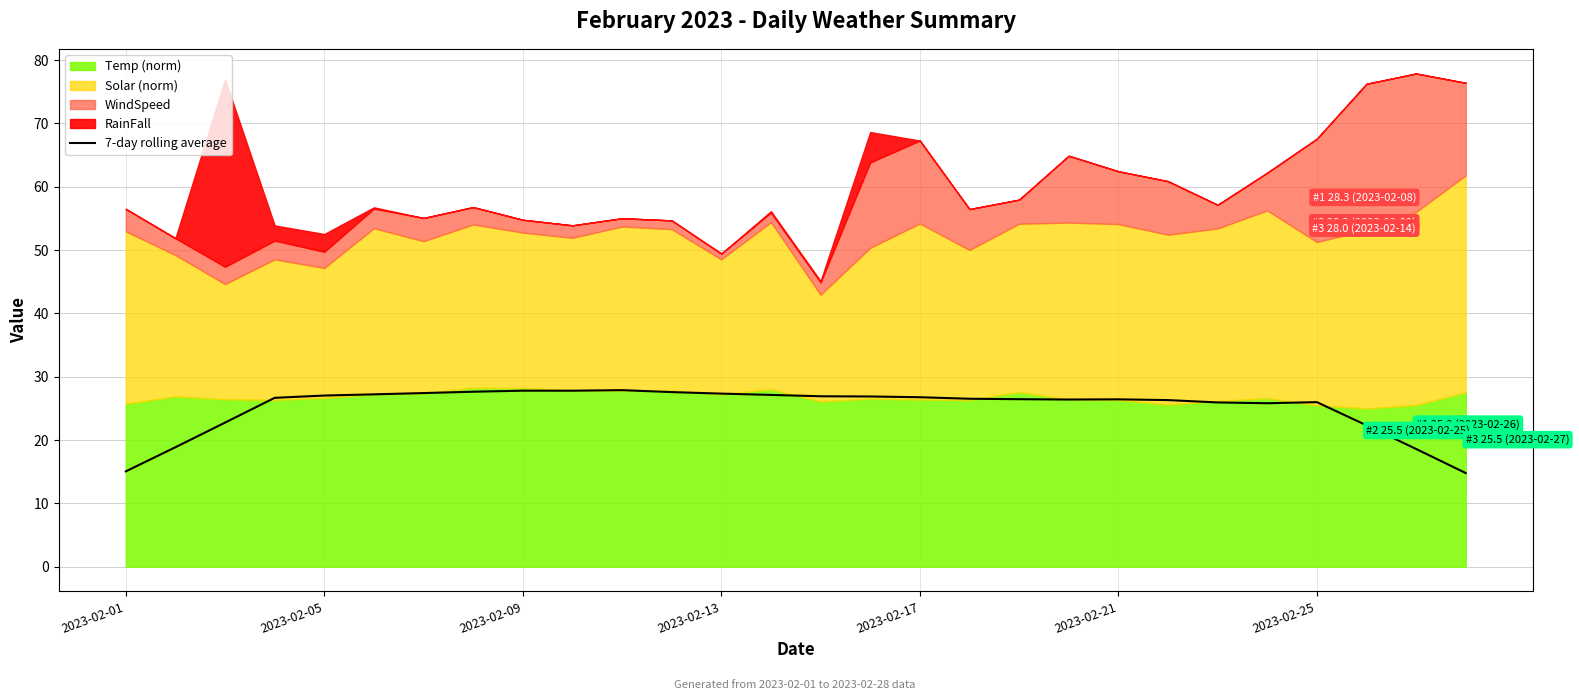

Reading left to right, what are all the values shown in this chart?

15.1	18.9	22.8	26.7	27.0	27.2	27.4	27.6	27.8	27.8	27.9	27.6	27.3	27.1	26.9	26.9	26.8	26.5	26.5	26.4	26.4	26.3	25.9	25.8	26.0	22.3	18.6	14.8